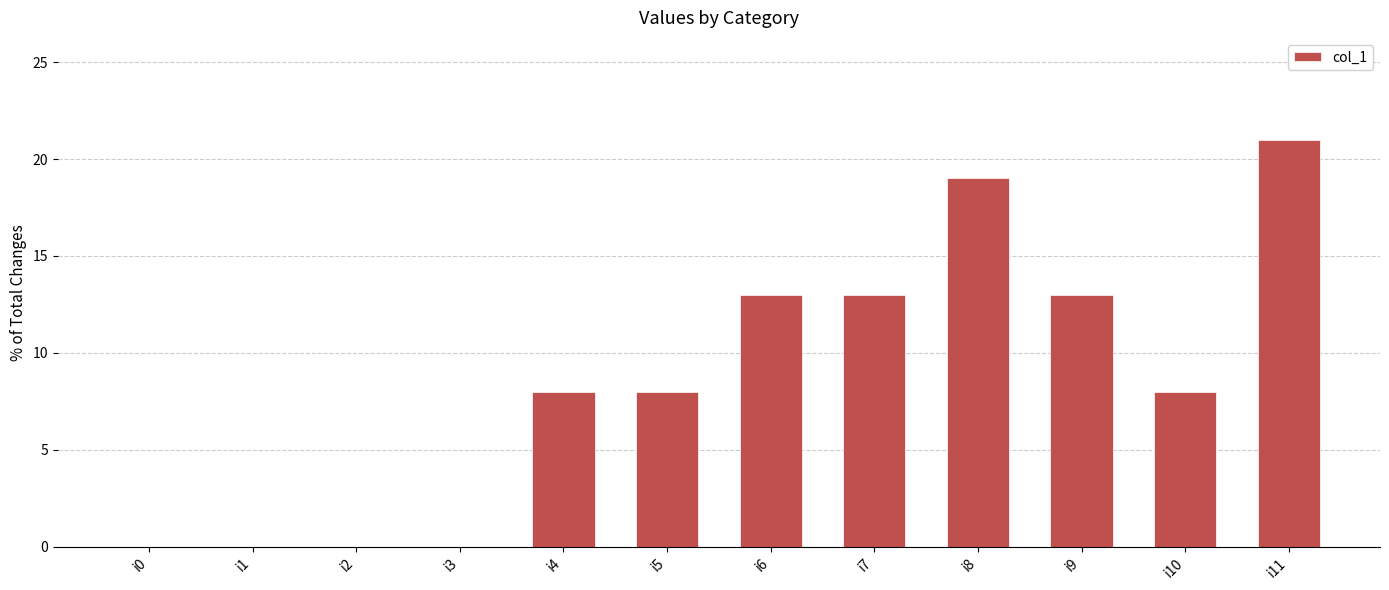

The value at i2 is -9. True or false?

False